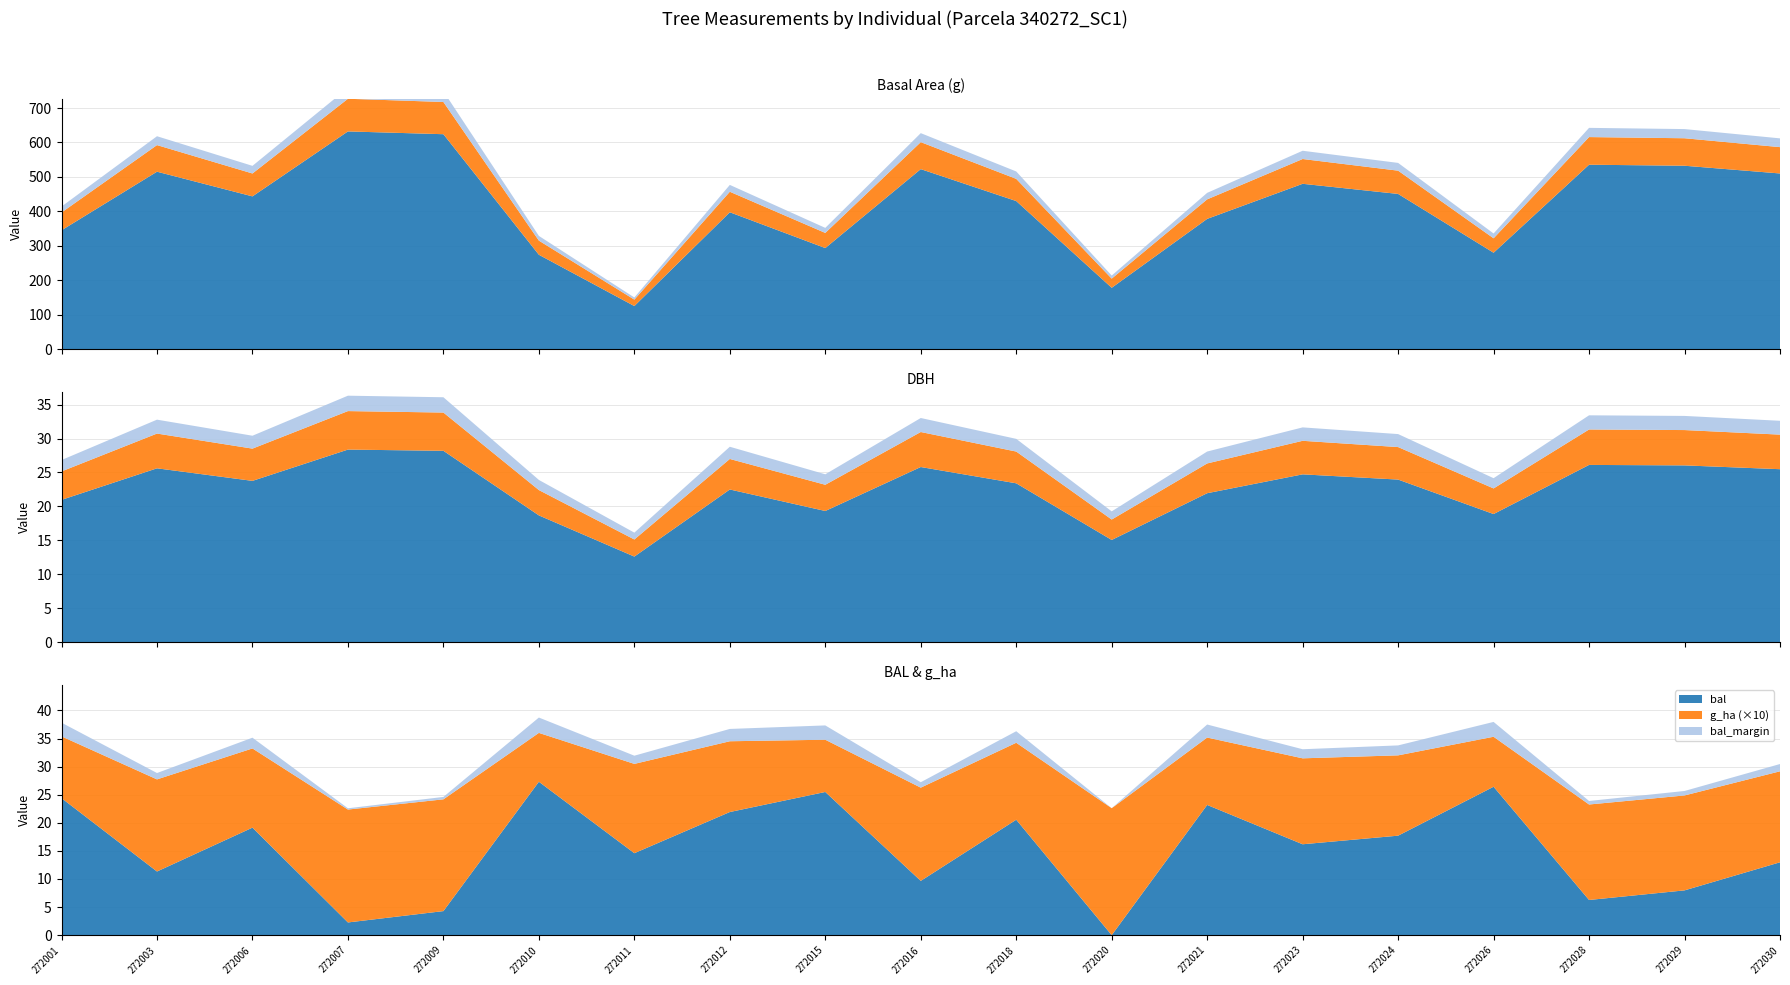

Reading left to right, extract all data points from this chart.

dbh: 21.0	25.6	23.8	28.4	28.2	18.7	12.6	22.5	19.3	25.8	23.4	15.1	21.9	24.7	23.9	18.9	26.1	26.0	25.5
g: 344.9	515.2	443.4	632.2	624.1	273.8	124.8	397.3	293.3	522.6	429.9	177.8	378.1	480.0	450.6	279.7	535.4	532.5	510.0
bal: 24.4	11.3	19.1	2.3	4.3	27.3	14.6	21.9	25.5	9.7	20.6	0.0	23.2	16.2	17.7	26.4	6.3	8.0	13.0
g_ha: 1.1	1.6	1.4	2.0	2.0	0.9	1.6	1.3	0.9	1.7	1.4	2.3	1.2	1.5	1.4	0.9	1.7	1.7	1.6